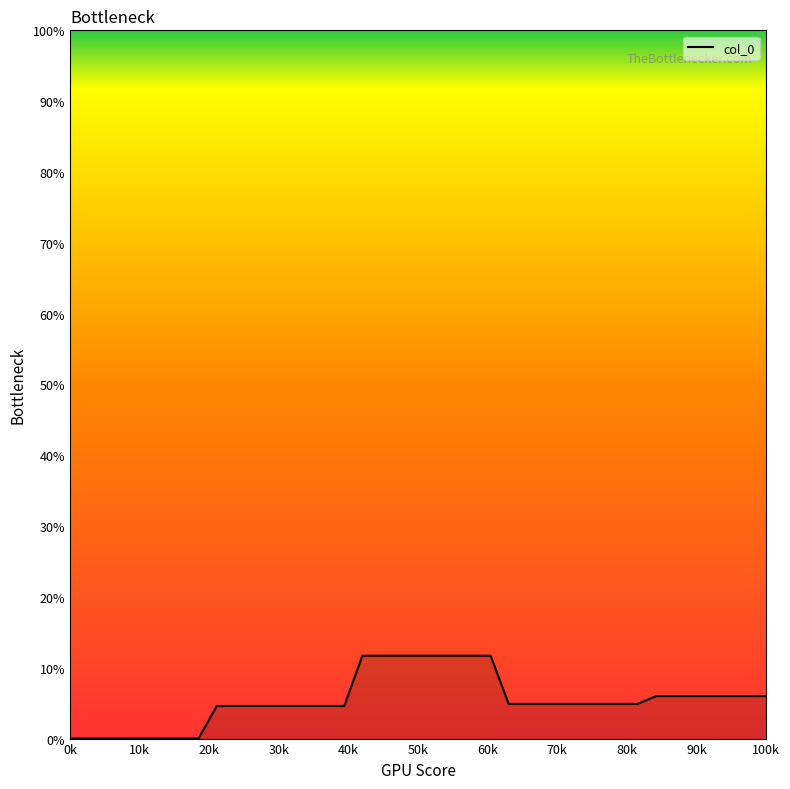

What is the greatest value displayed?

11.7